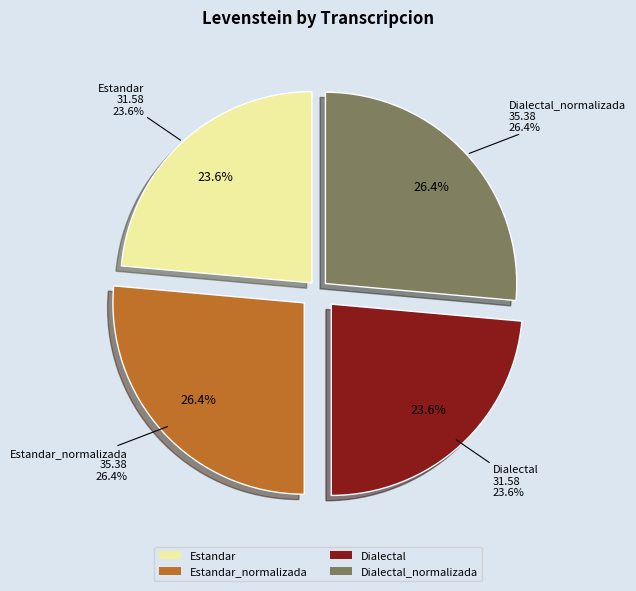

Is it true that Dialectal_normalizada is 41% of the pie?

False